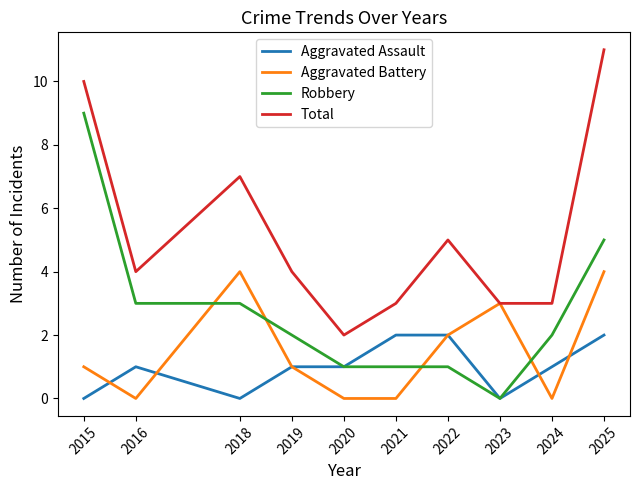

True or false: Aggravated Assault has a value of 2 at 2022.

True